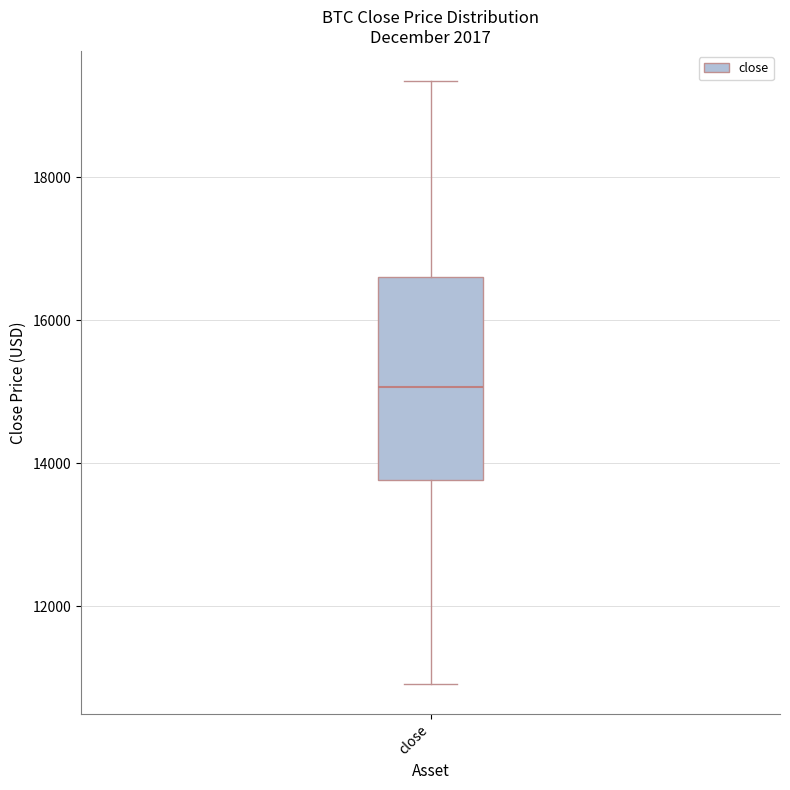

Where does the upper whisker of the box for close end on the y-axis? The values are not printed on the chart, so give them approximately, as read against the axis.

19400